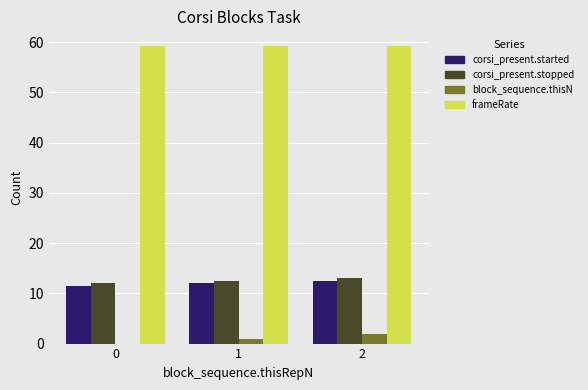

Which series changed the most between 0 and 1?

block_sequence.thisN